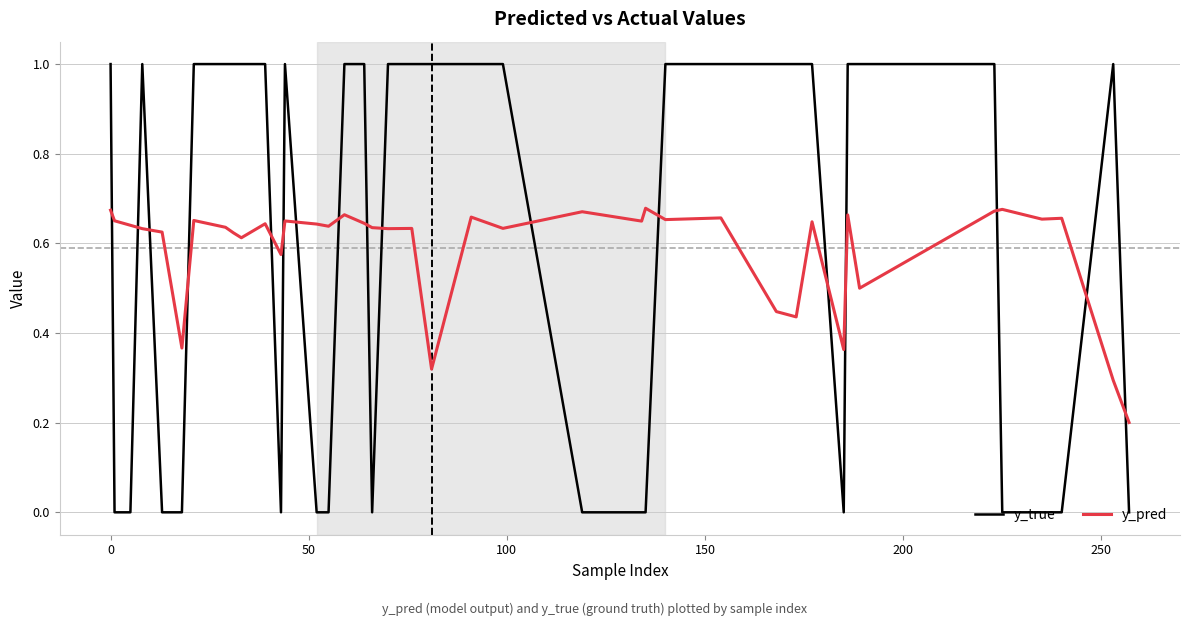

Which series has the widest spread of values?

y_true